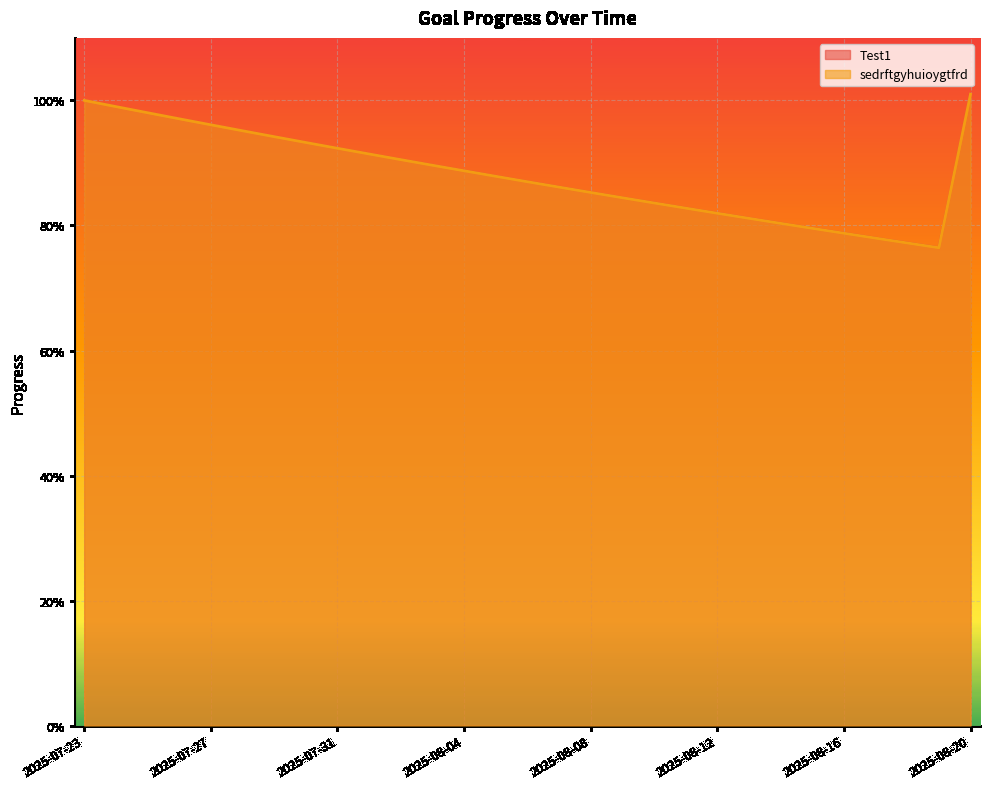

Rank the categories by sedrftgyhuioygtfrd value from lowest to highest.

2025-08-19, 2025-08-18, 2025-08-17, 2025-08-16, 2025-08-15, 2025-08-14, 2025-08-13, 2025-08-12, 2025-08-11, 2025-08-10, 2025-08-09, 2025-08-08, 2025-08-07, 2025-08-06, 2025-08-05, 2025-08-04, 2025-08-03, 2025-08-02, 2025-08-01, 2025-07-31, 2025-07-30, 2025-07-29, 2025-07-28, 2025-07-27, 2025-07-26, 2025-07-25, 2025-07-24, 2025-07-23, 2025-08-20